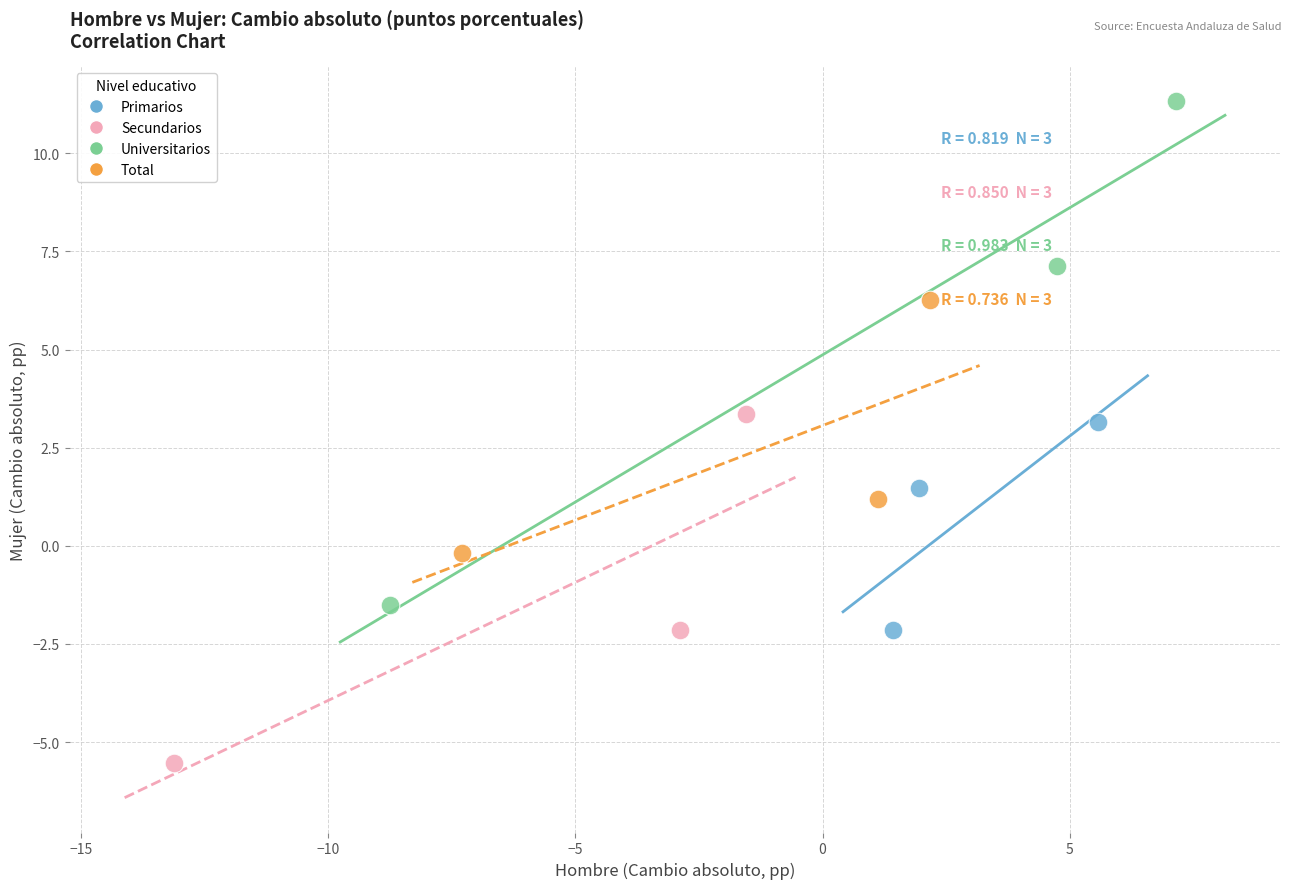

Which series contains the highest Y value?

Universitarios